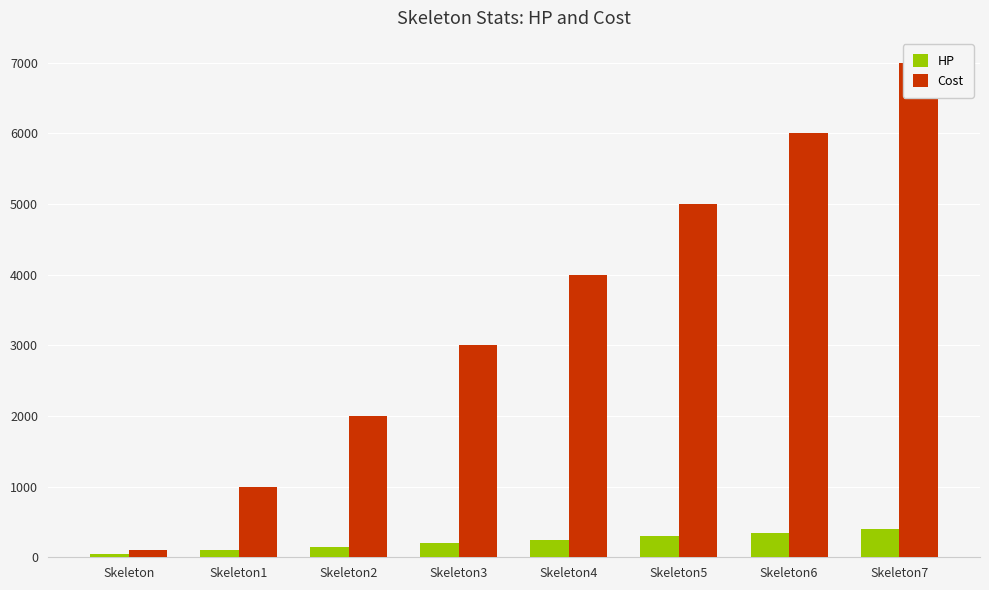

What is the difference between the maximum and minimum values in the Cost series?

6900